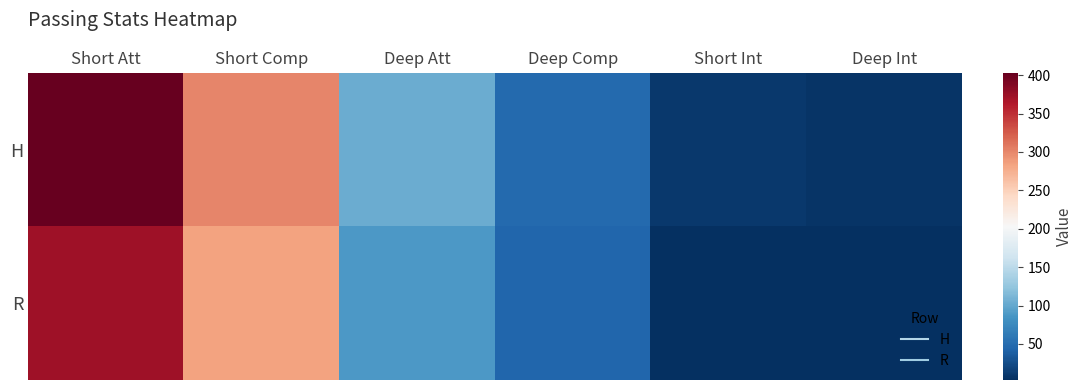

Reading right to left, what are all the values shown in this chart?

H: Deep Int=7	Short Int=10	Deep Comp=48	Deep Att=103	Short Comp=300	Short Att=403
R: Deep Int=3	Short Int=3	Deep Comp=45	Deep Att=88	Short Comp=283	Short Att=373